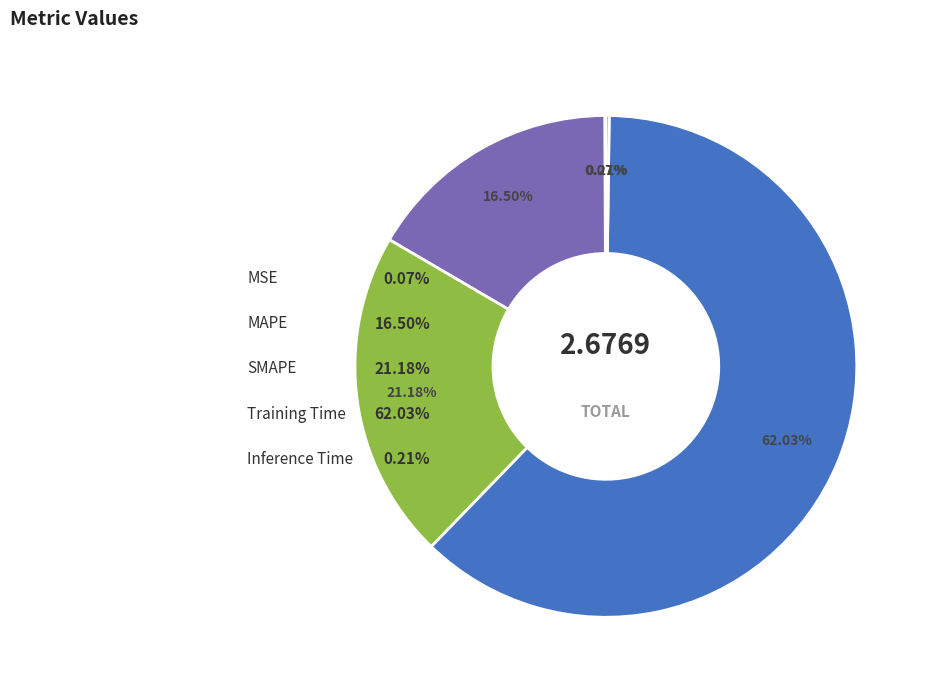

To the nearest percent, what is the combined percentage of SMAPE and MAPE?

38%